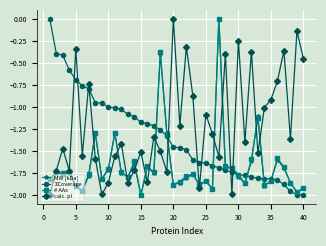

How many times do ΣCoverage and calc. pI cross each other?

9